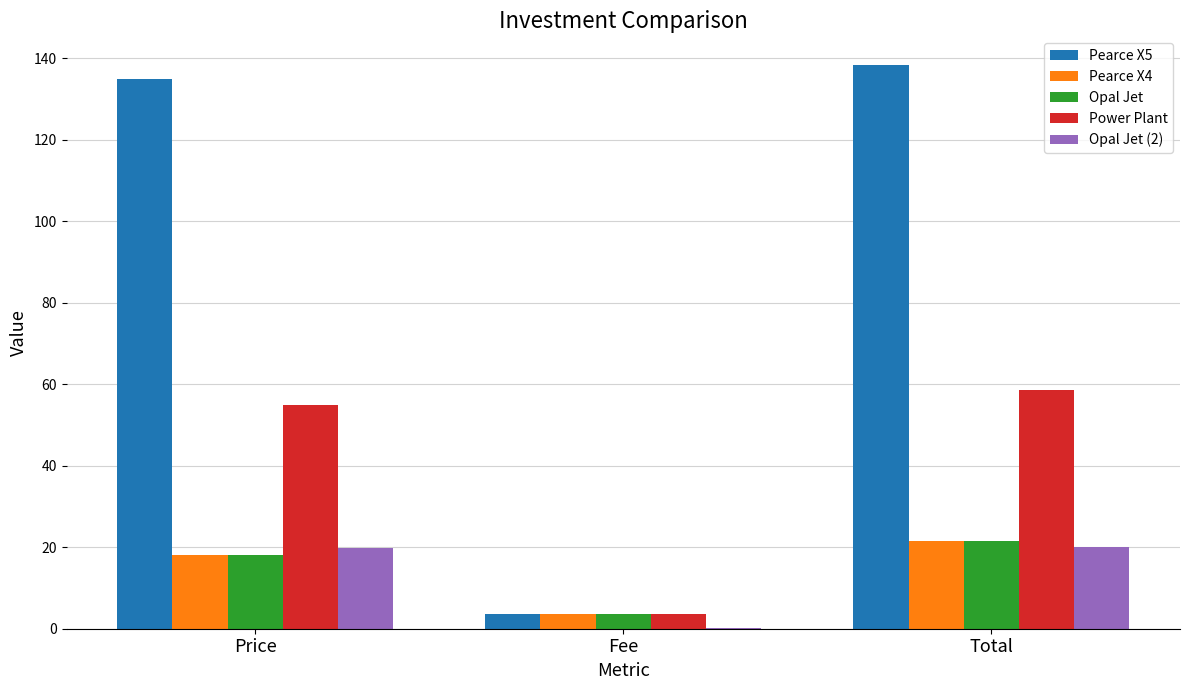

How many categories are shown in the chart?

3